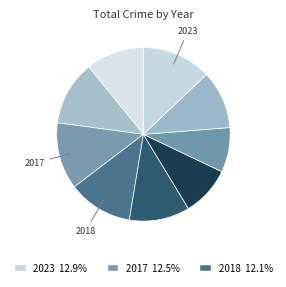

How many slices are in this pie chart?

9